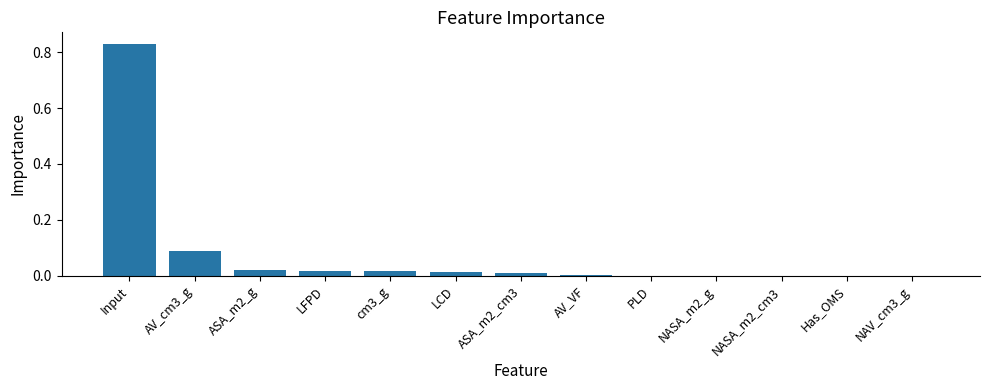

Between NASA_m2_g and ASA_m2_cm3, which is larger?

ASA_m2_cm3